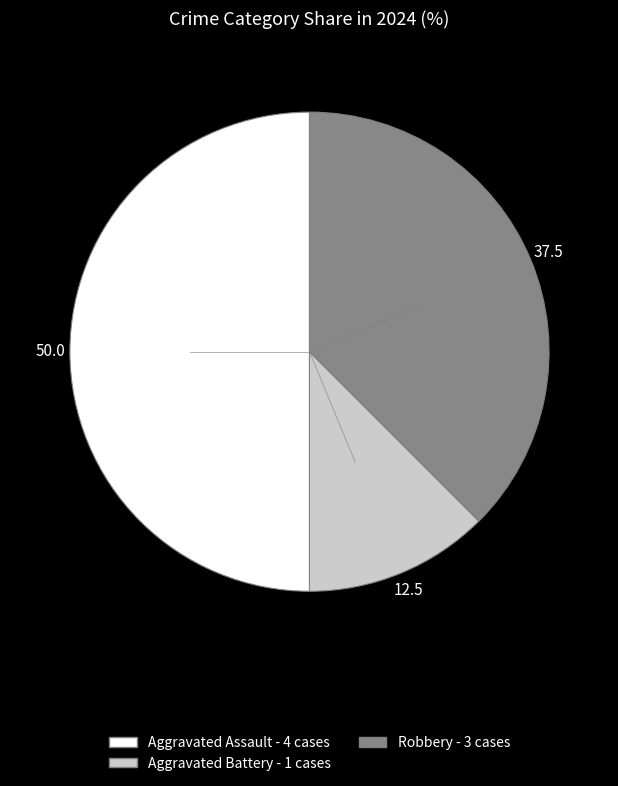

True or false: Aggravated Battery accounts for 12% of the total.

True